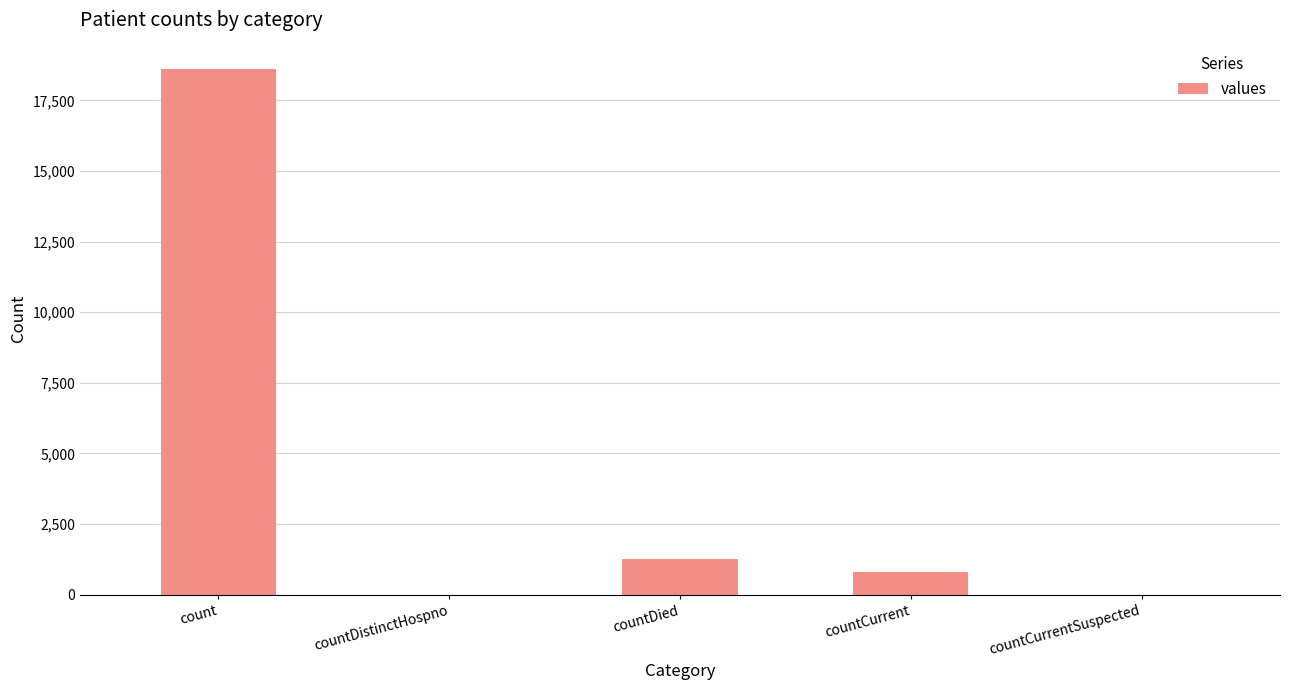

True or false: the data shows 8665 at count.

False